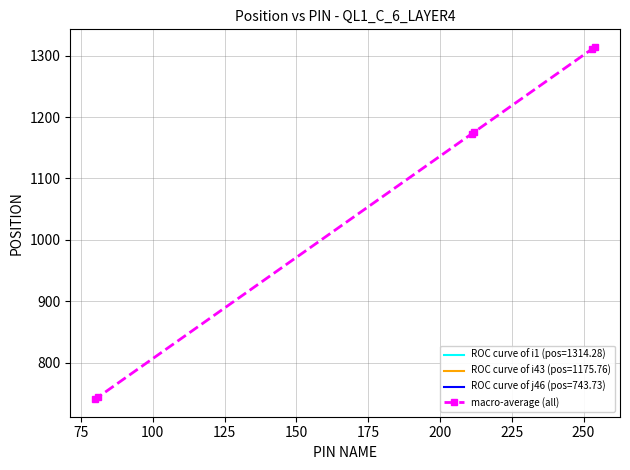

What is the maximum value shown in the chart?

1314.3